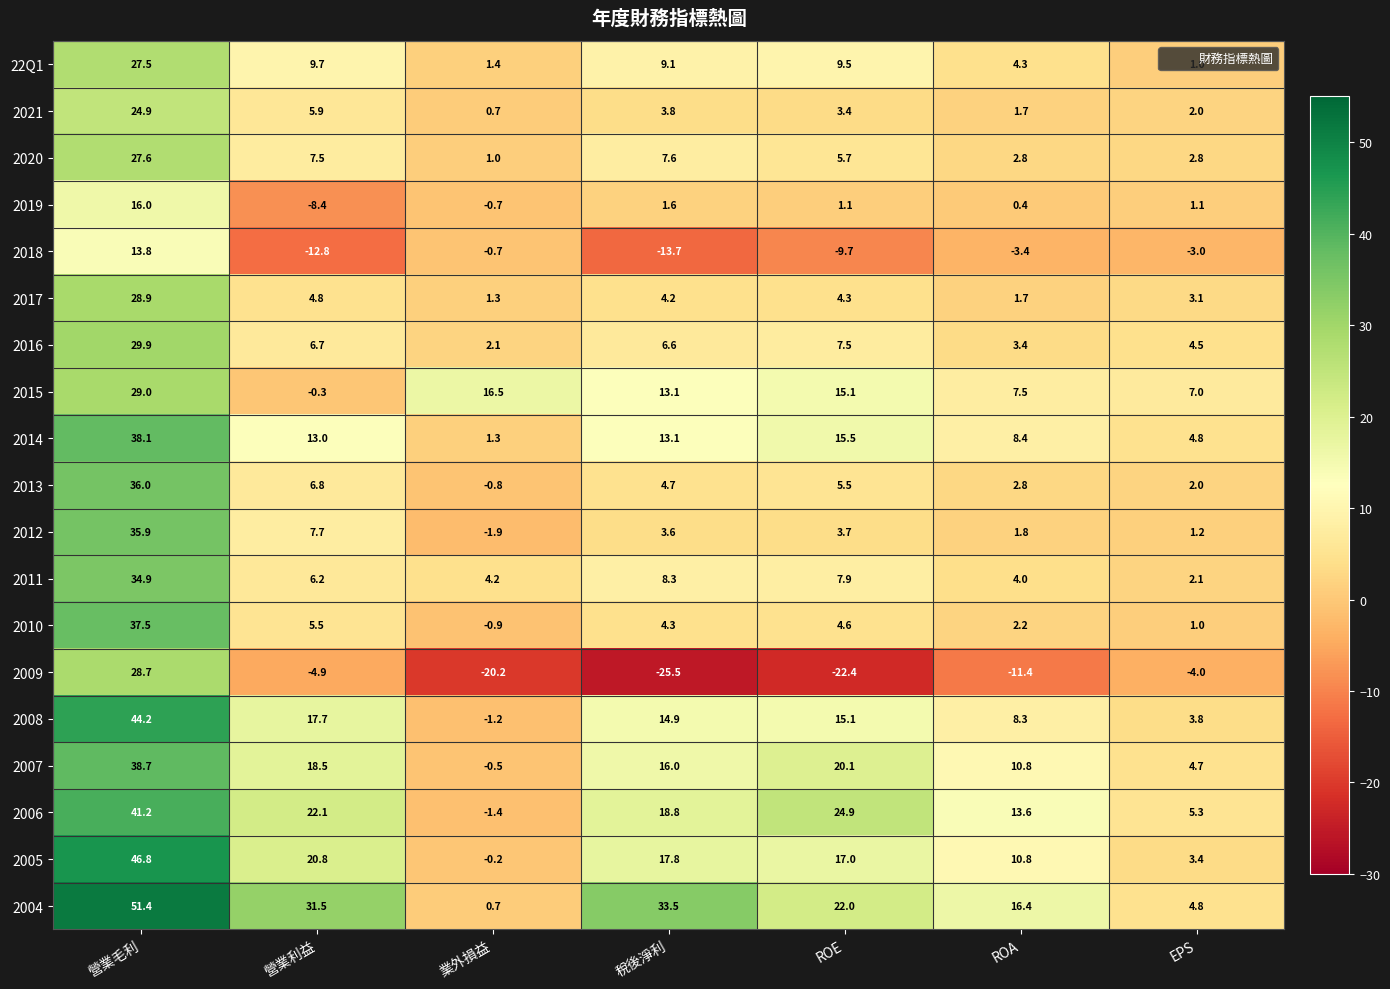

Which series has the largest total across all categories?

2004